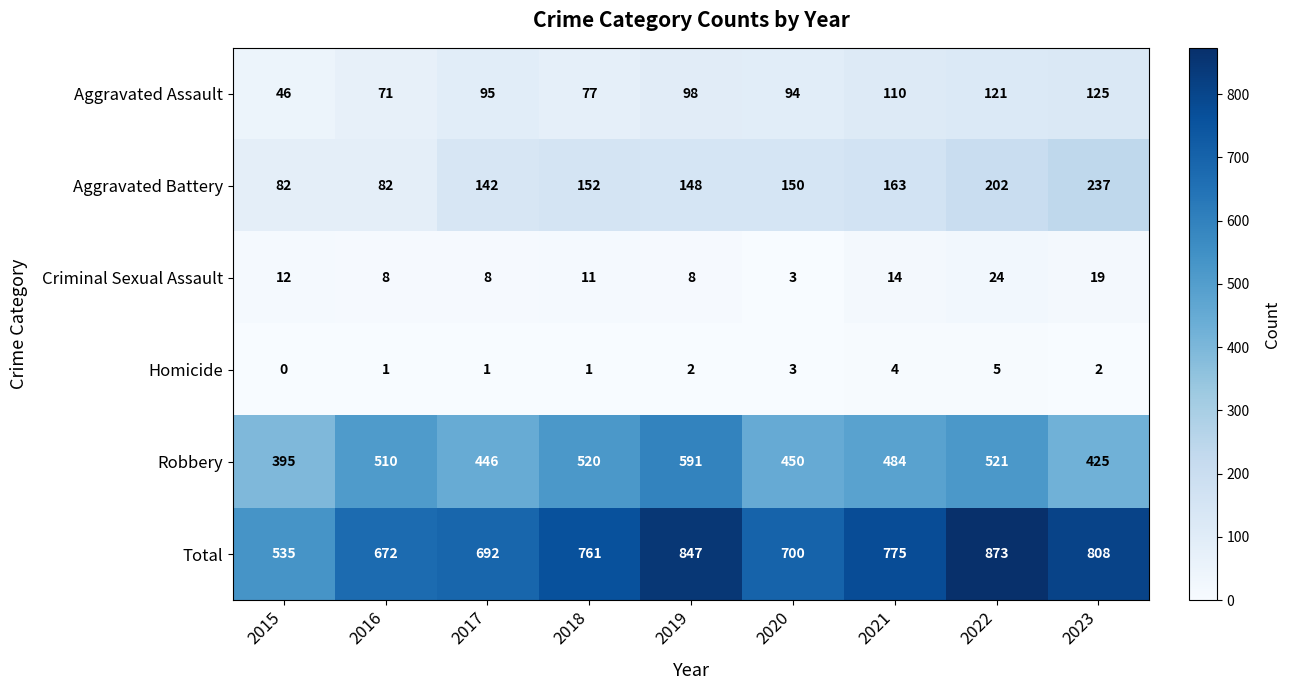

What value does the Aggravated Battery series have at 2023, to the nearest 10?

240